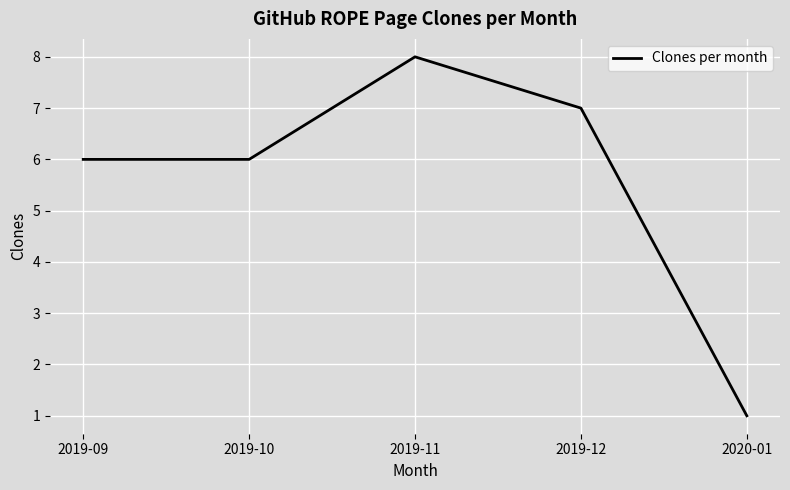

How many series are shown in this chart?

1